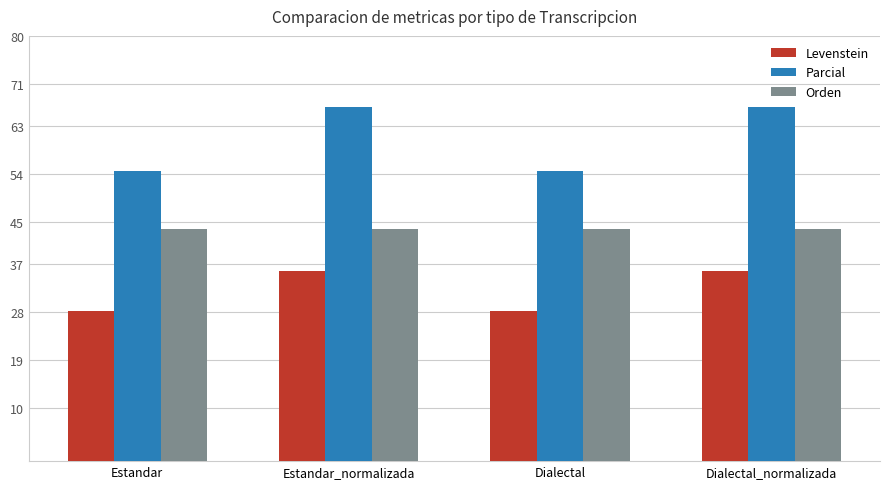

How many groups of bars are there?

4